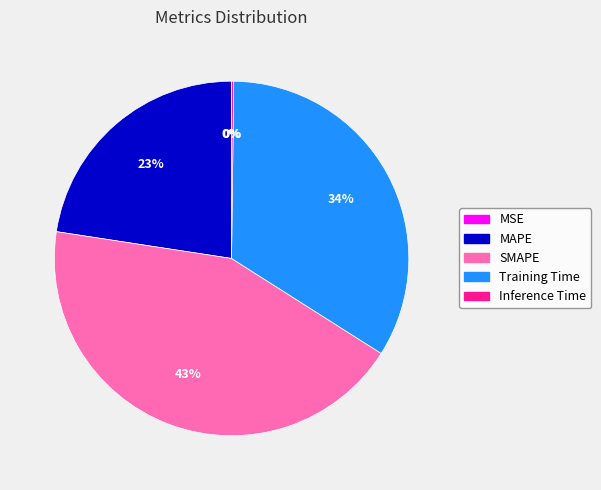

To the nearest percent, what is the difference between the largest and smallest slice percentages?

43%